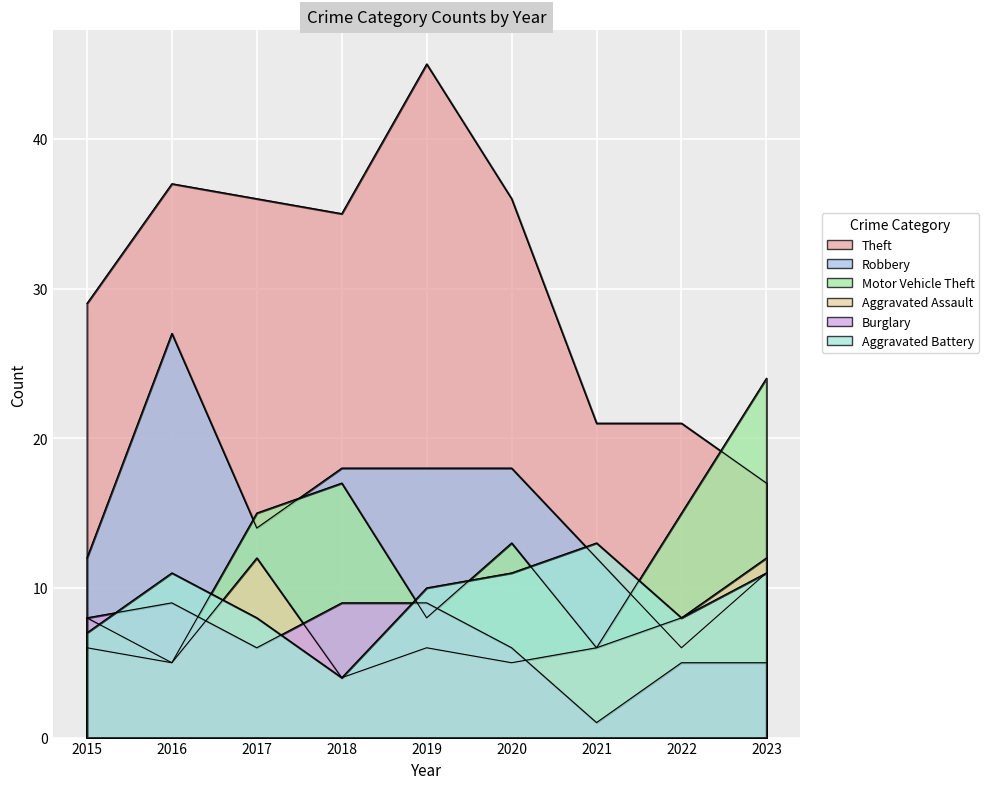

Reading left to right, extract all data points from this chart.

Theft: 29	37	36	35	45	36	21	21	17
Robbery: 12	27	14	18	18	18	12	6	11
Motor Vehicle Theft: 8	5	15	17	8	13	6	15	24
Aggravated Assault: 6	5	12	4	6	5	6	8	12
Burglary: 8	9	6	9	9	6	1	5	5
Aggravated Battery: 7	11	8	4	10	11	13	8	11